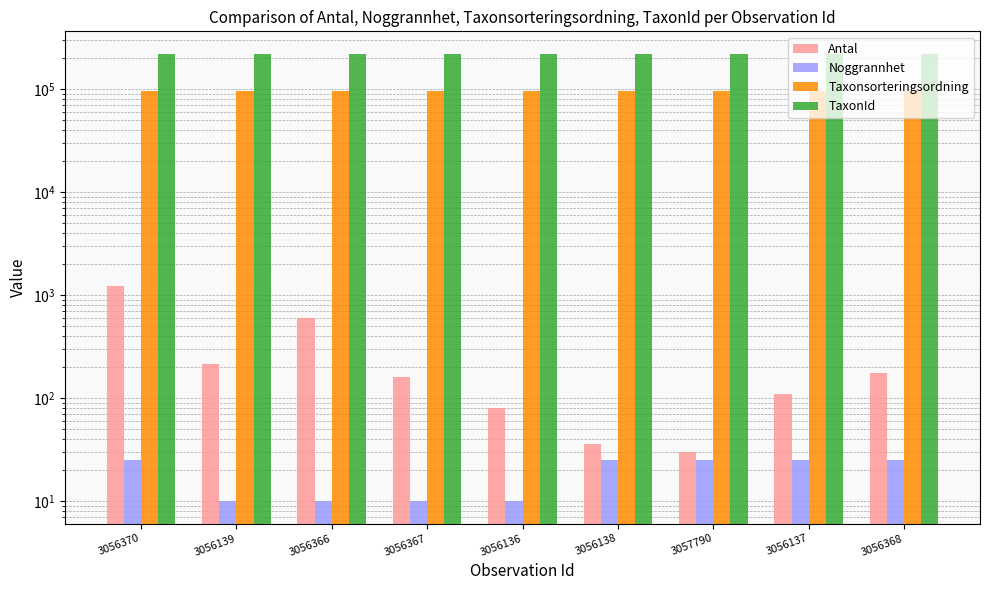

Reading left to right, extract all data points from this chart.

Antal: 3056370=1235	3056139=215	3056366=600	3056367=160	3056136=80	3056138=36	3057790=30	3056137=110	3056368=175
Noggrannhet: 3056370=25	3056139=10	3056366=10	3056367=10	3056136=10	3056138=25	3057790=25	3056137=25	3056368=25
Taxonsorteringsordning: 3056370=96334	3056139=96334	3056366=96334	3056367=96334	3056136=96334	3056138=96334	3057790=96334	3056137=96334	3056368=96334
TaxonId: 3056370=220787	3056139=220787	3056366=220787	3056367=220787	3056136=220787	3056138=220787	3057790=220787	3056137=220787	3056368=220787